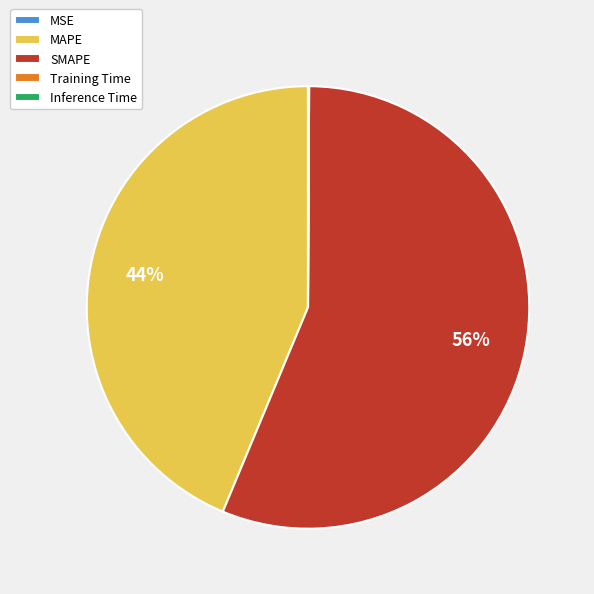

To the nearest percent, what is the difference between the largest and smallest slice percentages?

56%